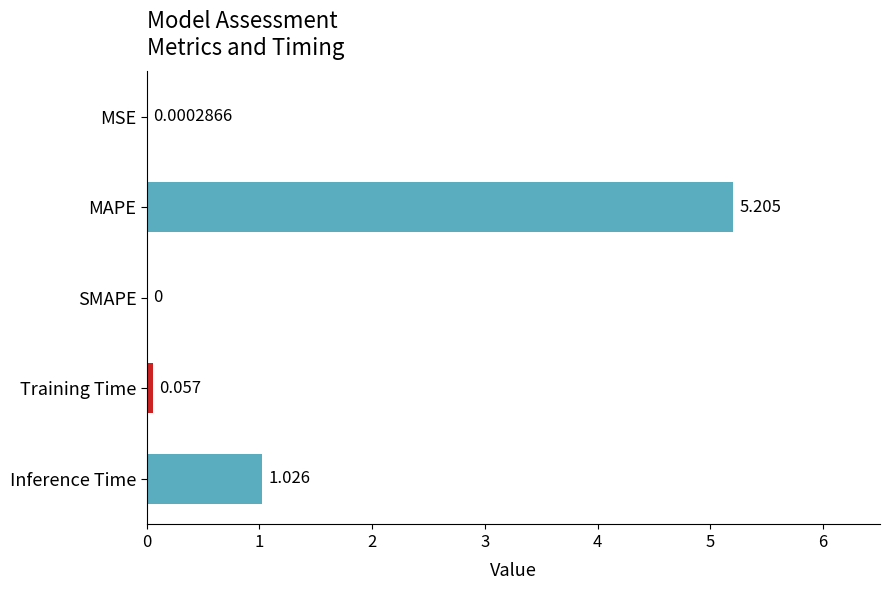

Where is the data nearest to the value 2?

Inference Time